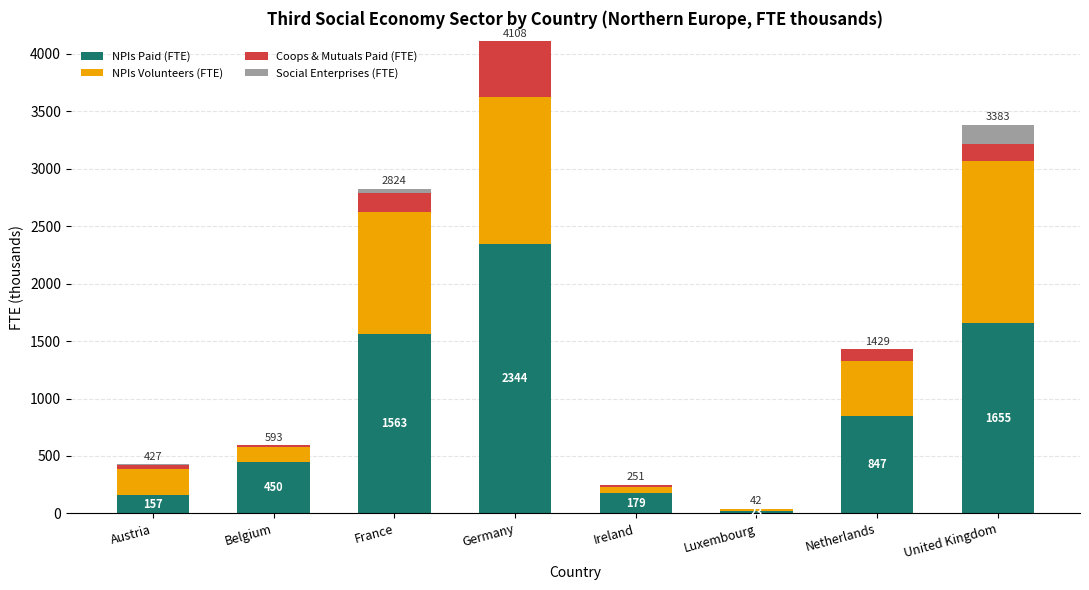

At Ireland, list the series in order from smallest to largest.

Social Enterprises (FTE), Coops & Mutuals Paid (FTE), NPIs Volunteers (FTE), NPIs Paid (FTE)